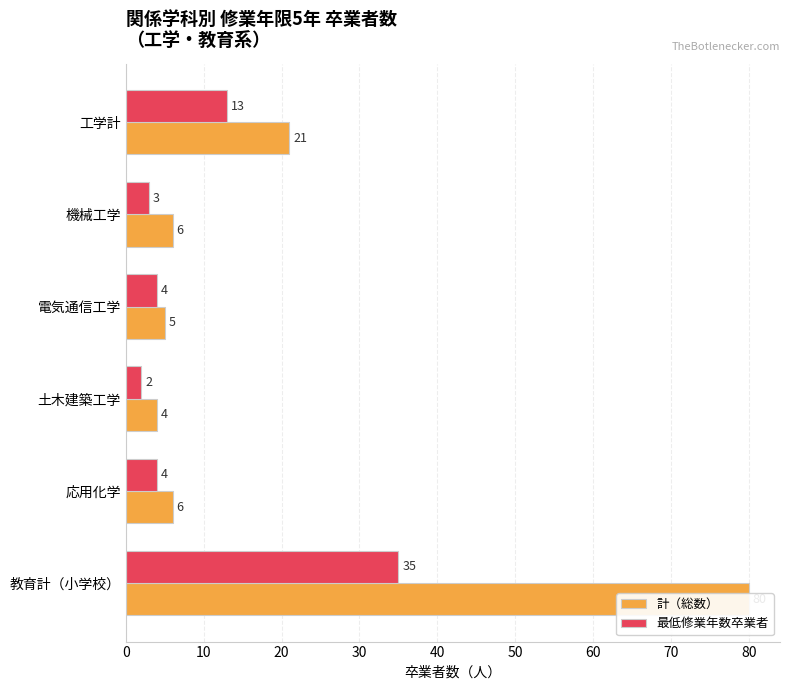

List the series in order of their overall mean, highest first.

計（総数）, 最低修業年数卒業者